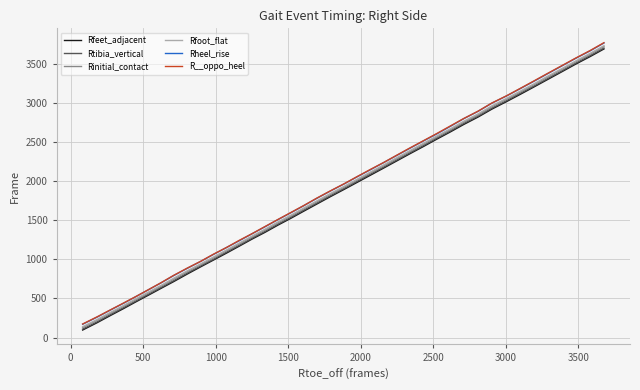

Count the number of data series in this chart.

6